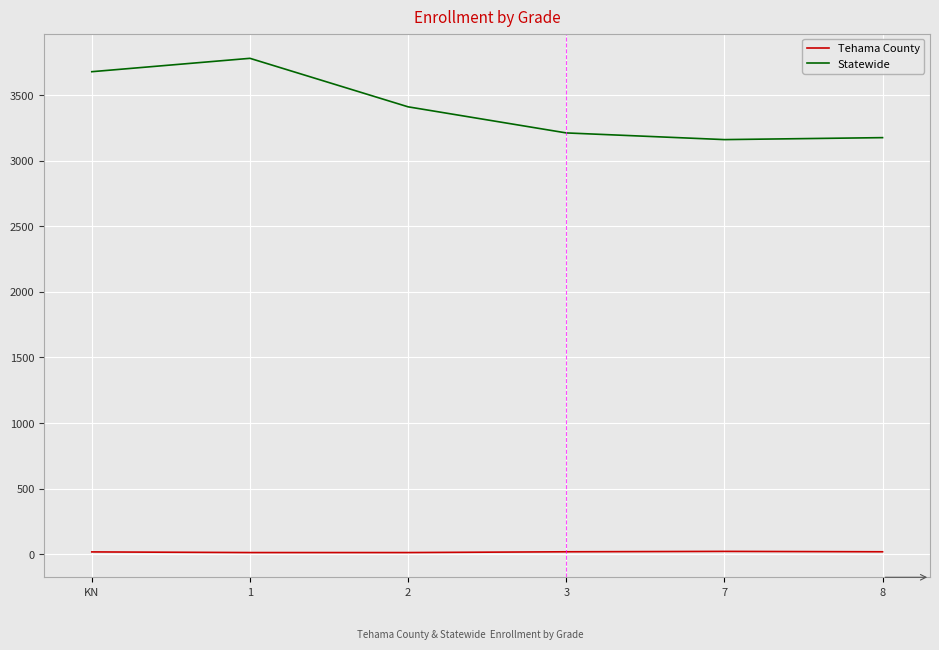

Rank the series by their average value, from highest to lowest.

Statewide, Tehama County